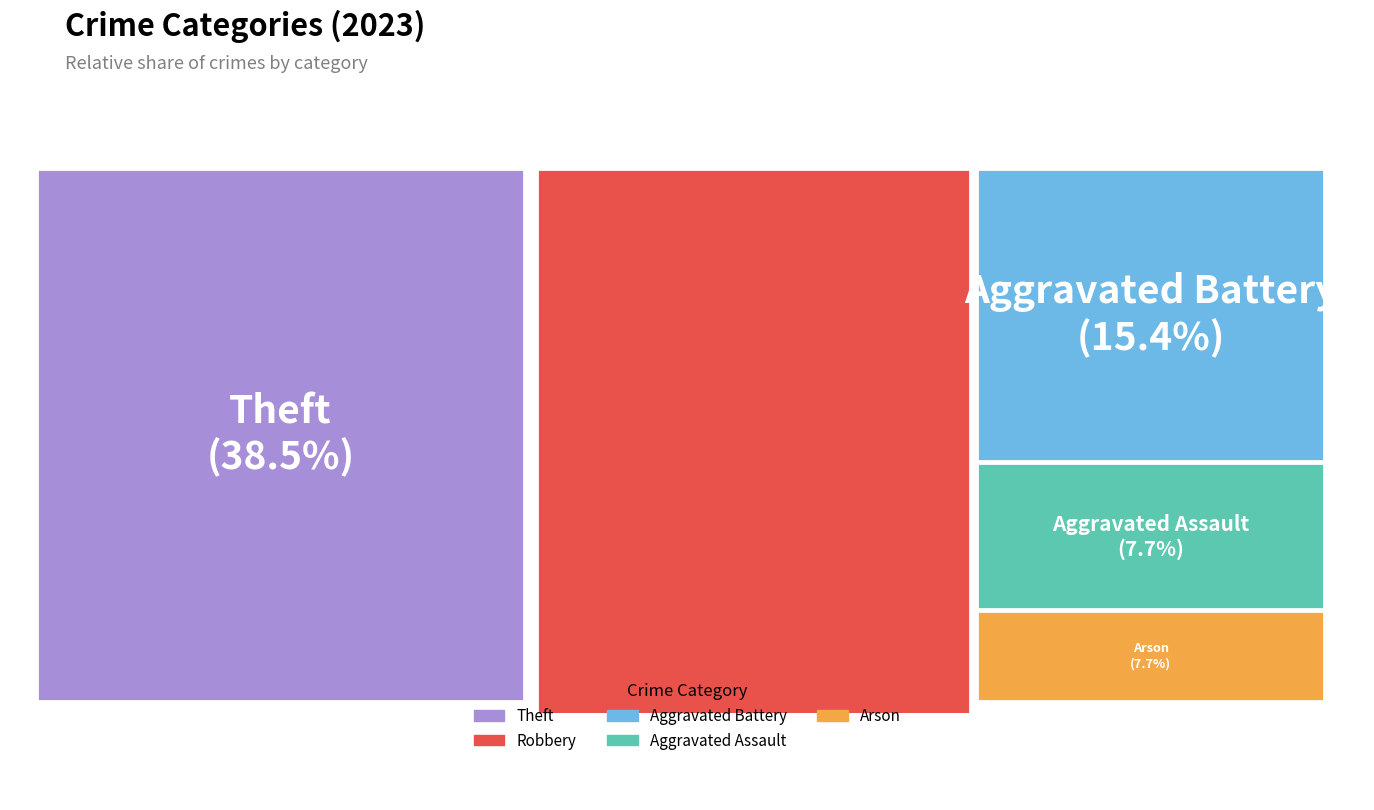

How many segments does this pie chart have?

5